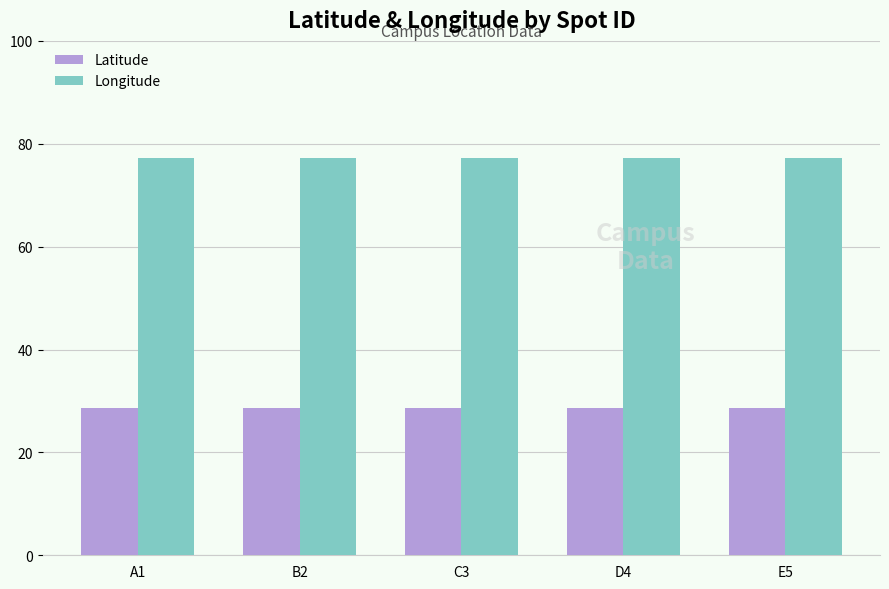

Reading left to right, extract all data points from this chart.

Latitude: 28.6	28.6	28.6	28.6	28.6
Longitude: 77.2	77.2	77.2	77.2	77.2